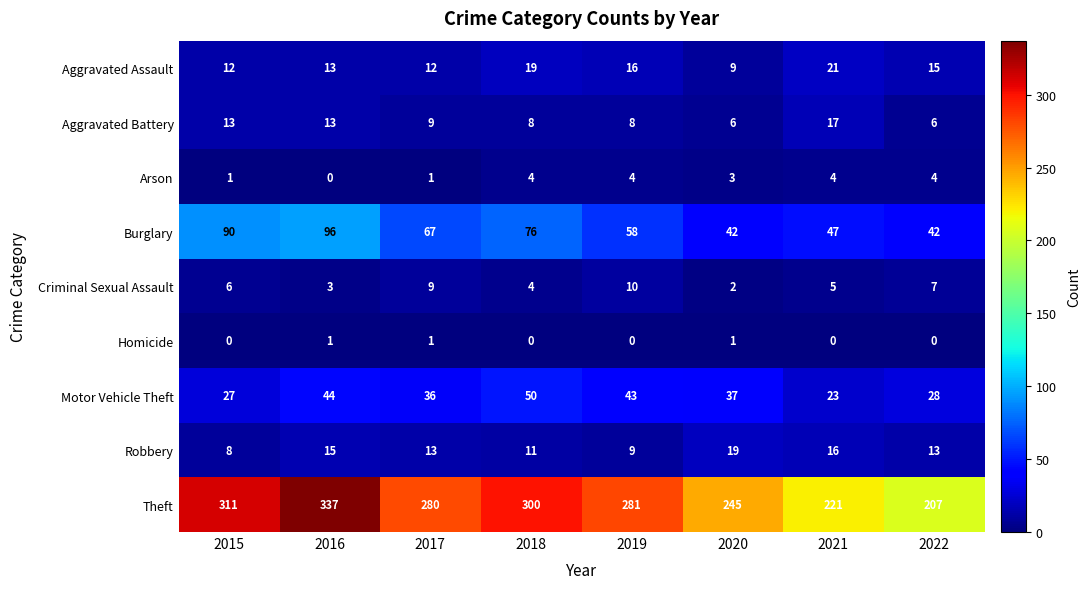

What is the difference between the maximum and second lowest values in the Burglary series?

54